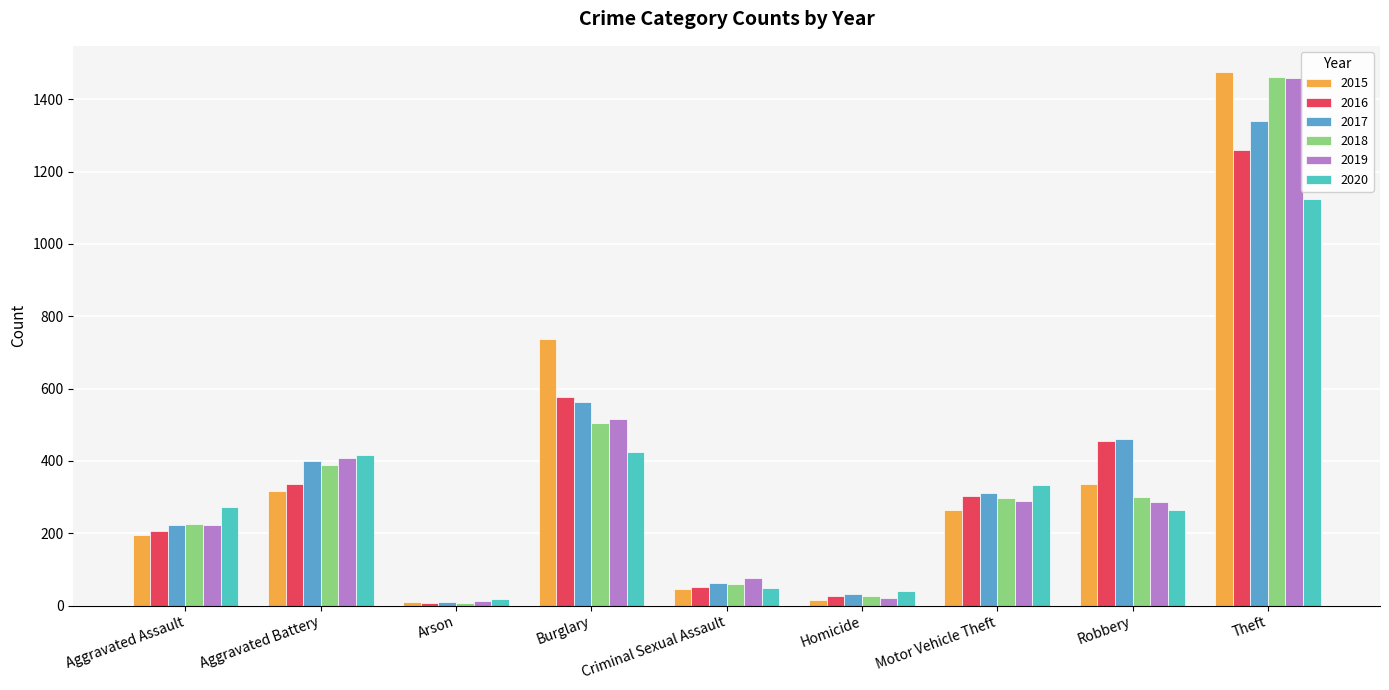

What is the average value of the 2015 series?

377